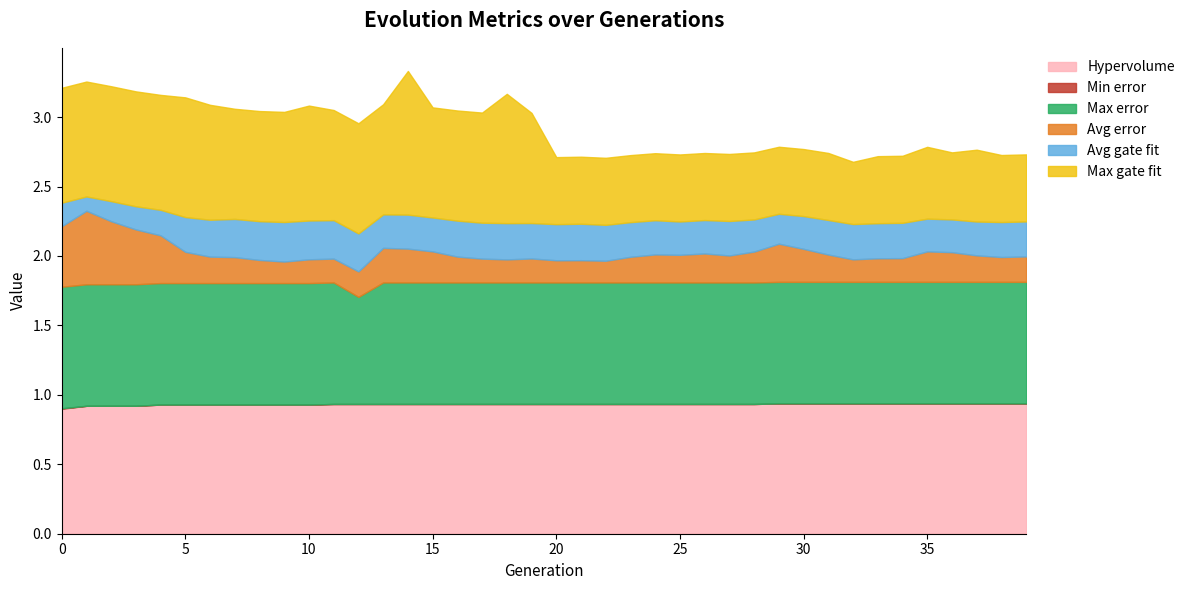

At which category is the sum across all series the highest?

14